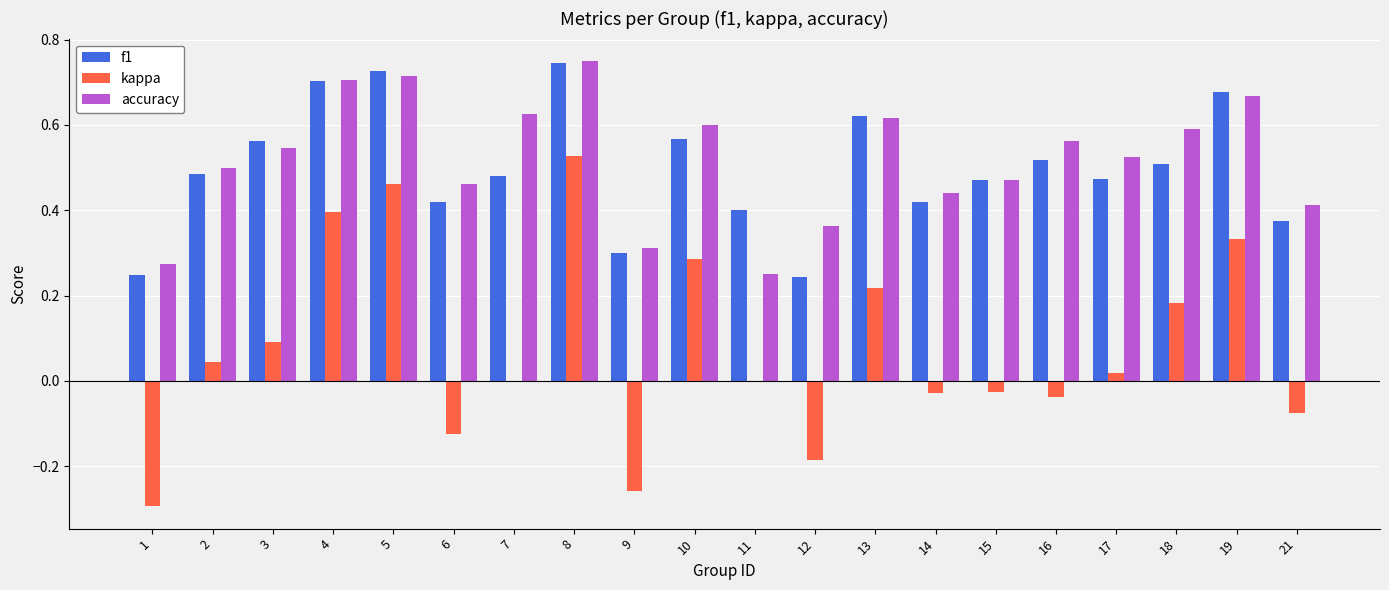

What is the sum of all f1 values?

9.9